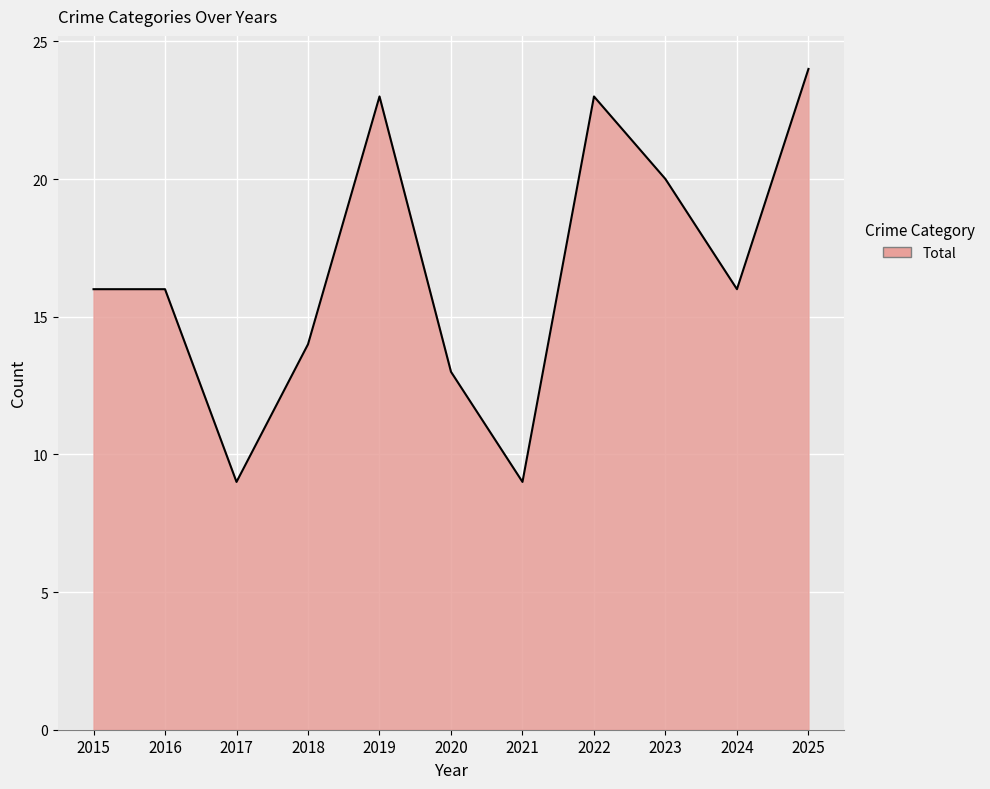

Between 2025 and 2017, which is larger?

2025